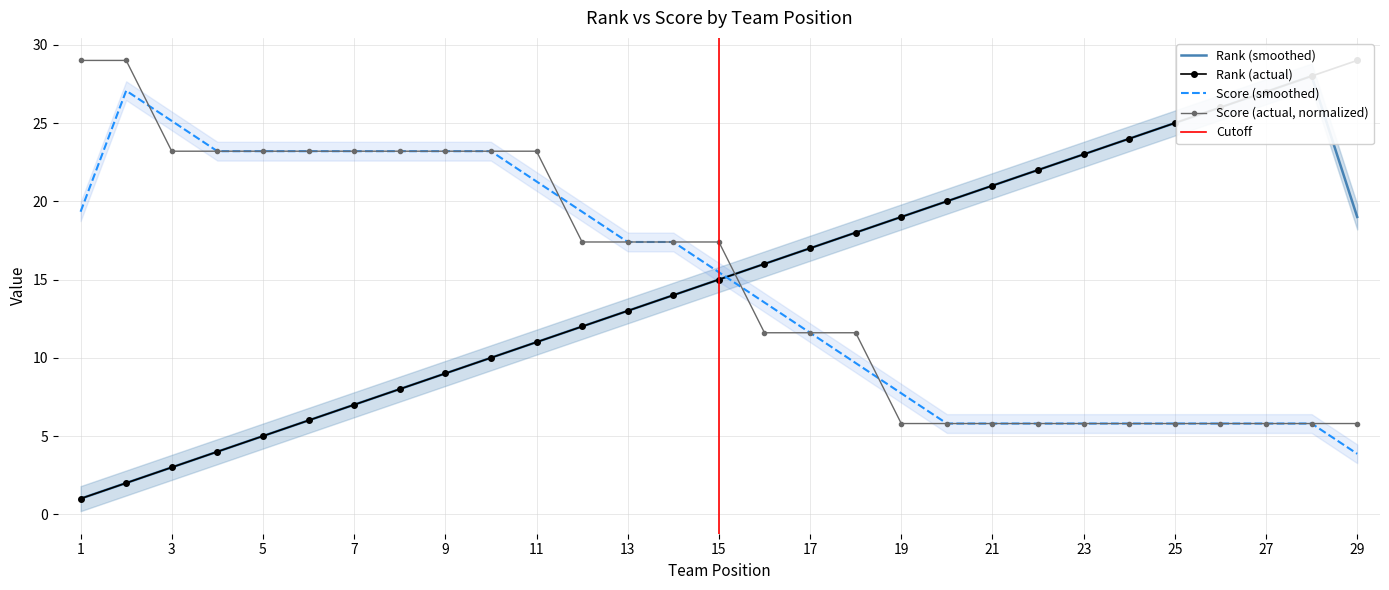

True or false: Score and Rank cross at least once.

True